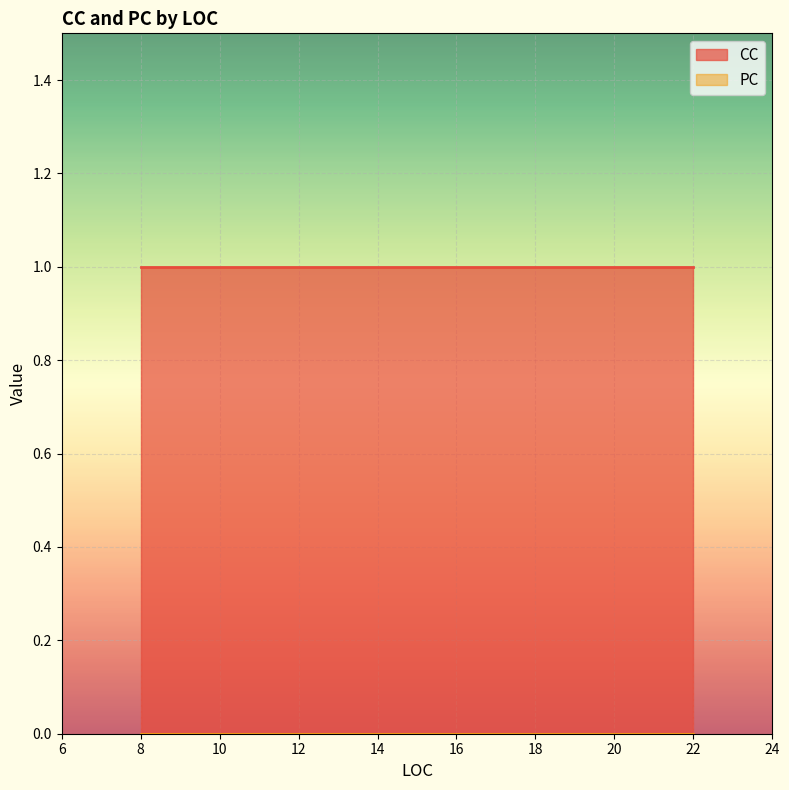

Reading left to right, extract all data points from this chart.

CC: 1	1	1	1
PC: 0	0	0	0